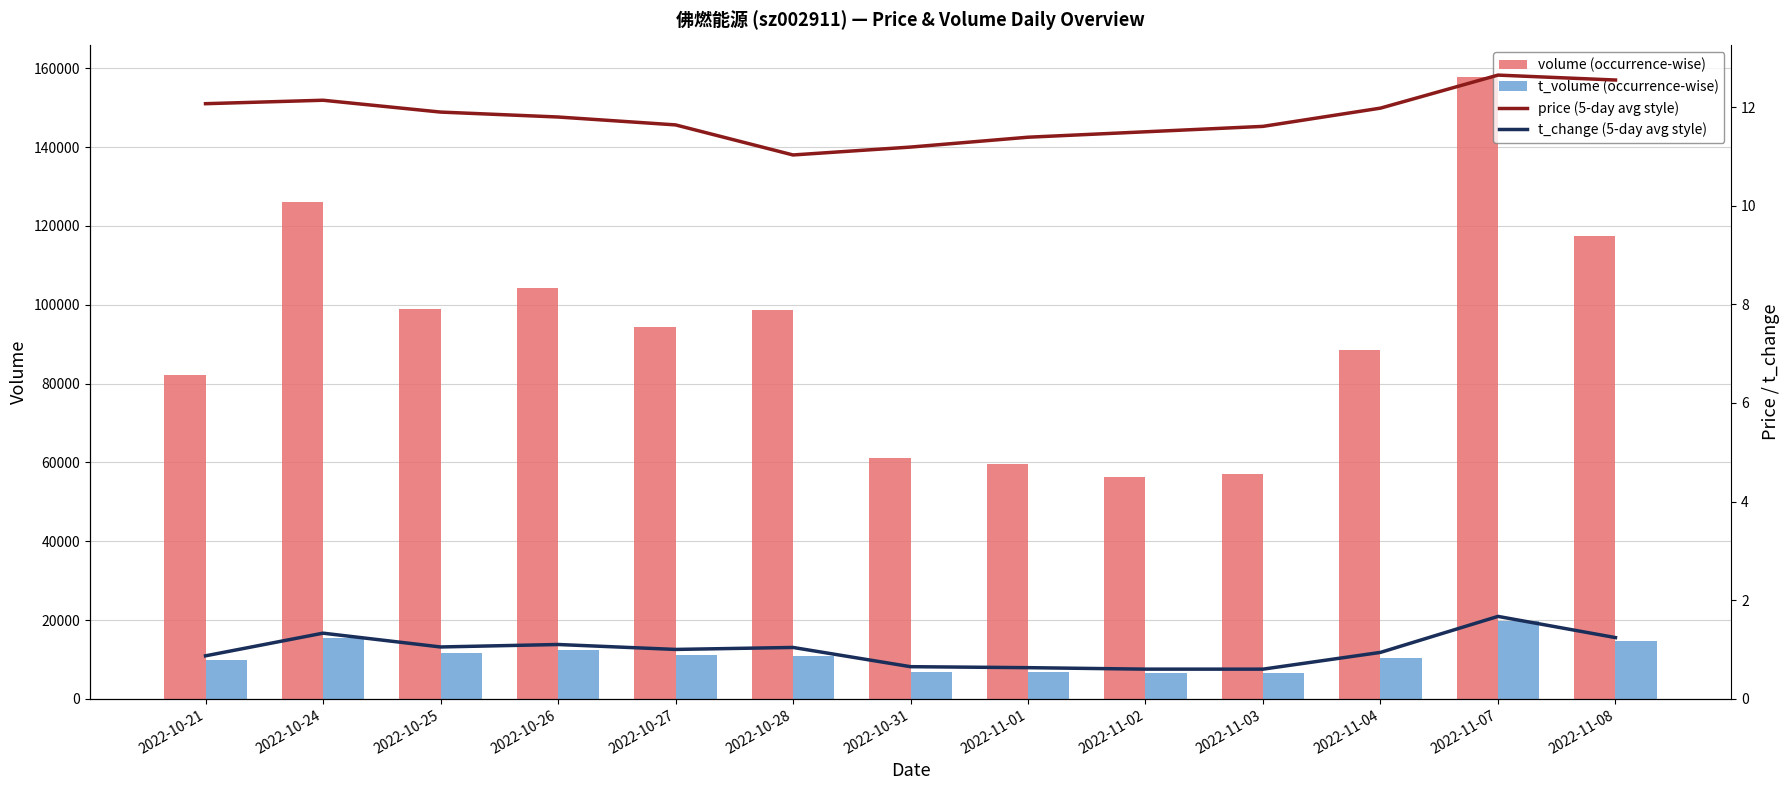

Reading right to left, what are all the values shown in this chart?

volume (occurrence-wise): 2022-11-08=117539.0	2022-11-07=157897.0	2022-11-04=88457.0	2022-11-03=57070.0	2022-11-02=56266.0	2022-11-01=59461.0	2022-10-31=61185.0	2022-10-28=98545.0	2022-10-27=94420.0	2022-10-26=104281.0	2022-10-25=98787.0	2022-10-24=126016.0	2022-10-21=82072.0
t_volume (occurrence-wise): 2022-11-08=14677.0	2022-11-07=19714.0	2022-11-04=10469.0	2022-11-03=6622.0	2022-11-02=6469.0	2022-11-01=6739.0	2022-10-31=6818.0	2022-10-28=10996.0	2022-10-27=11108.0	2022-10-26=12331.0	2022-10-25=11675.0	2022-10-24=15490.0	2022-10-21=9970.0
price (5-day avg style): 2022-11-08=12.6	2022-11-07=12.7	2022-11-04=12.0	2022-11-03=11.6	2022-11-02=11.5	2022-11-01=11.4	2022-10-31=11.2	2022-10-28=11.0	2022-10-27=11.6	2022-10-26=11.8	2022-10-25=11.9	2022-10-24=12.1	2022-10-21=12.1
t_change (5-day avg style): 2022-11-08=1.2	2022-11-07=1.7	2022-11-04=0.9	2022-11-03=0.6	2022-11-02=0.6	2022-11-01=0.6	2022-10-31=0.7	2022-10-28=1.0	2022-10-27=1.0	2022-10-26=1.1	2022-10-25=1.1	2022-10-24=1.3	2022-10-21=0.9